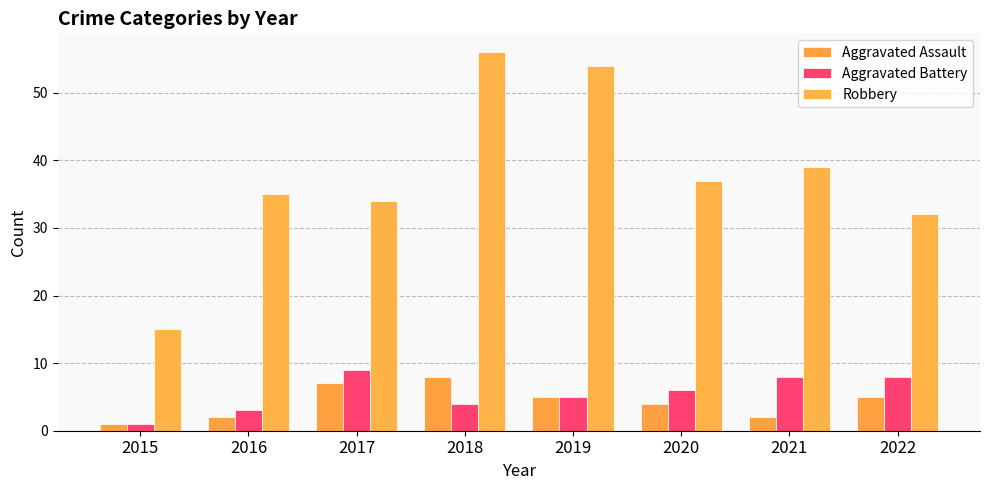

What is the approximate value of Robbery at 2021?

39